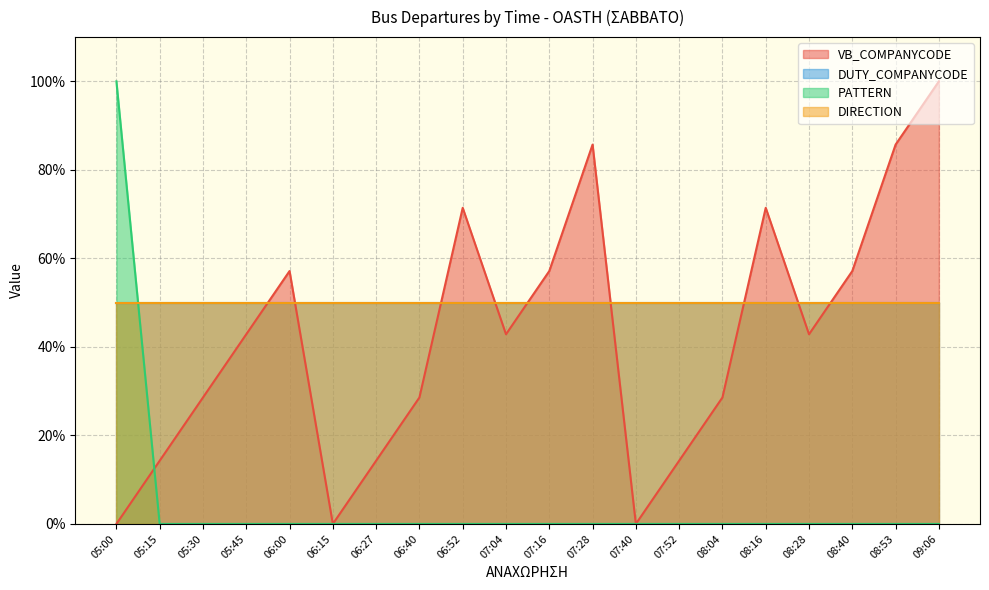

True or false: VB_COMPANYCODE has a value of 41.8 at 06:15.

False